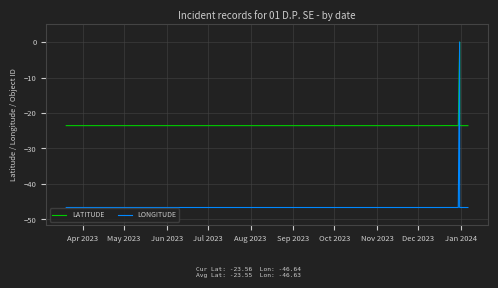

Count the number of data series in this chart.

2